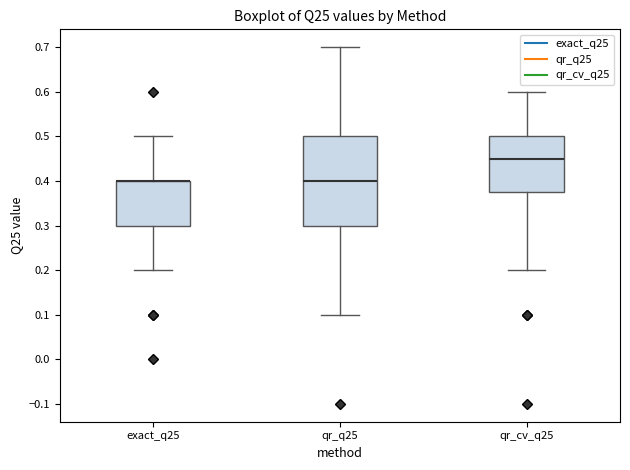

Reading left to right, read every box against the y-axis: the position of its median line, the range the box covers, and the ends of its whiskers. The values are not printed on the chart, so give them approximately, as read against the axis.

exact_q25: median 0.40 (drawn on the box's upper edge), box 0.30 to 0.40, whiskers 0.20 to 0.50
qr_q25: median 0.40, box 0.30 to 0.50, whiskers 0.10 to 0.70
qr_cv_q25: median 0.45, box 0.38 to 0.50, whiskers 0.20 to 0.60